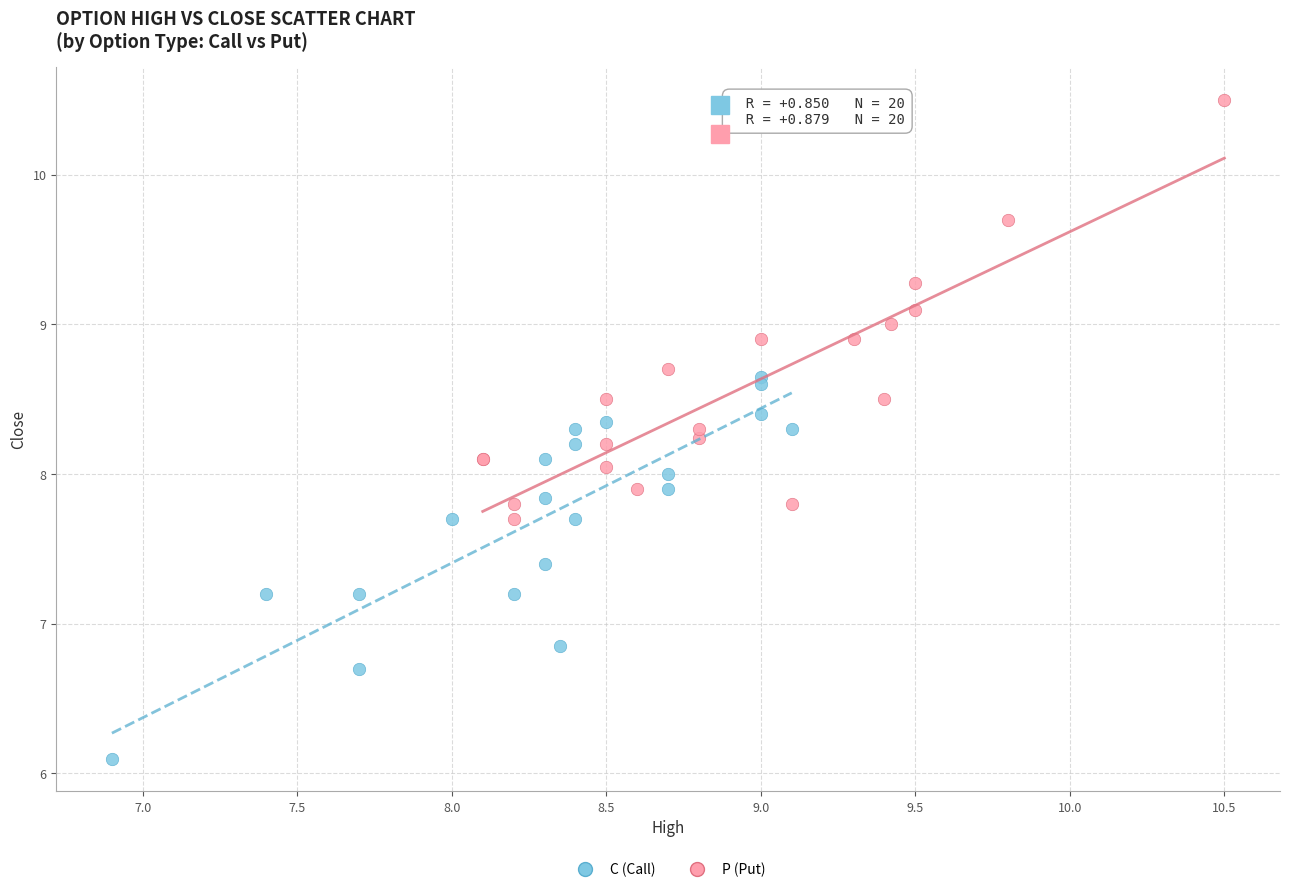

Which series reaches the minimum Y coordinate?

C (Call)